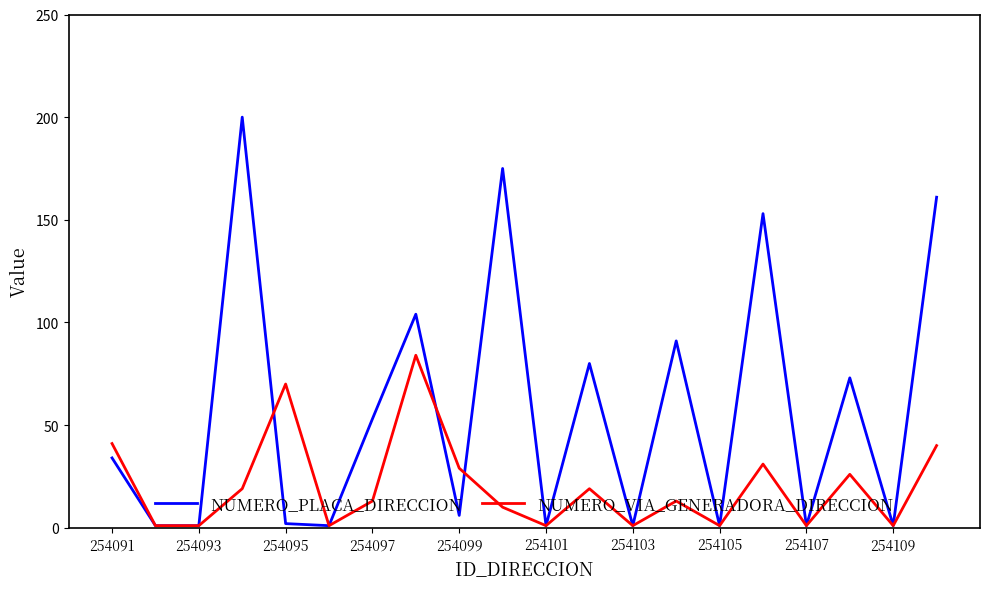

Rank the series by their average value, from highest to lowest.

NUMERO_PLACA_DIRECCION, NUMERO_VIA_GENERADORA_DIRECCION